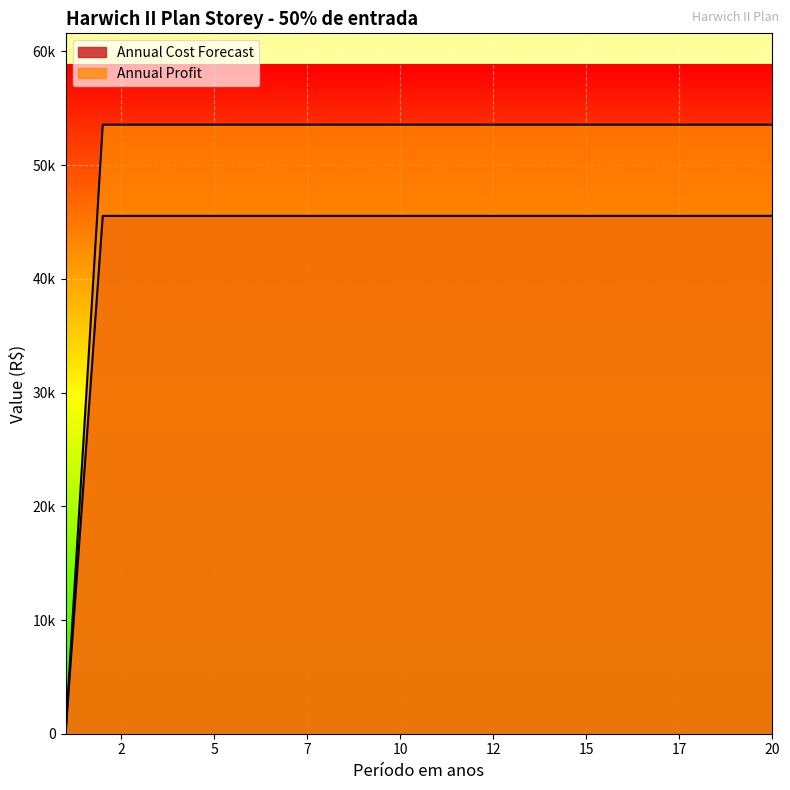

How many lines are shown in the chart?

2